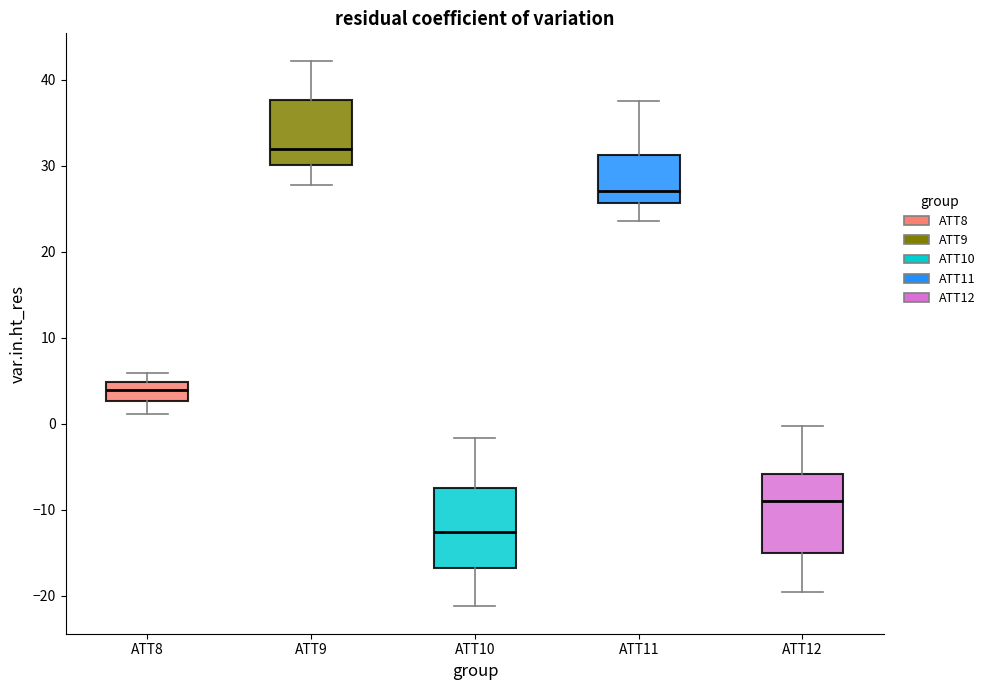

Reading left to right, transcribe this box plot: for each box, give where its median line is, the range the box spans, and where its two whiskers end, as read against the y-axis. The values are not printed on the chart, so give them approximately, as read against the axis.

ATT8: median 4, box 3 to 5, whiskers 1 to 6
ATT9: median 32, box 30 to 38, whiskers 28 to 42
ATT10: median -13, box -17 to -7, whiskers -21 to -2
ATT11: median 27, box 26 to 31, whiskers 24 to 38
ATT12: median -9, box -15 to -6, whiskers -20 to 0